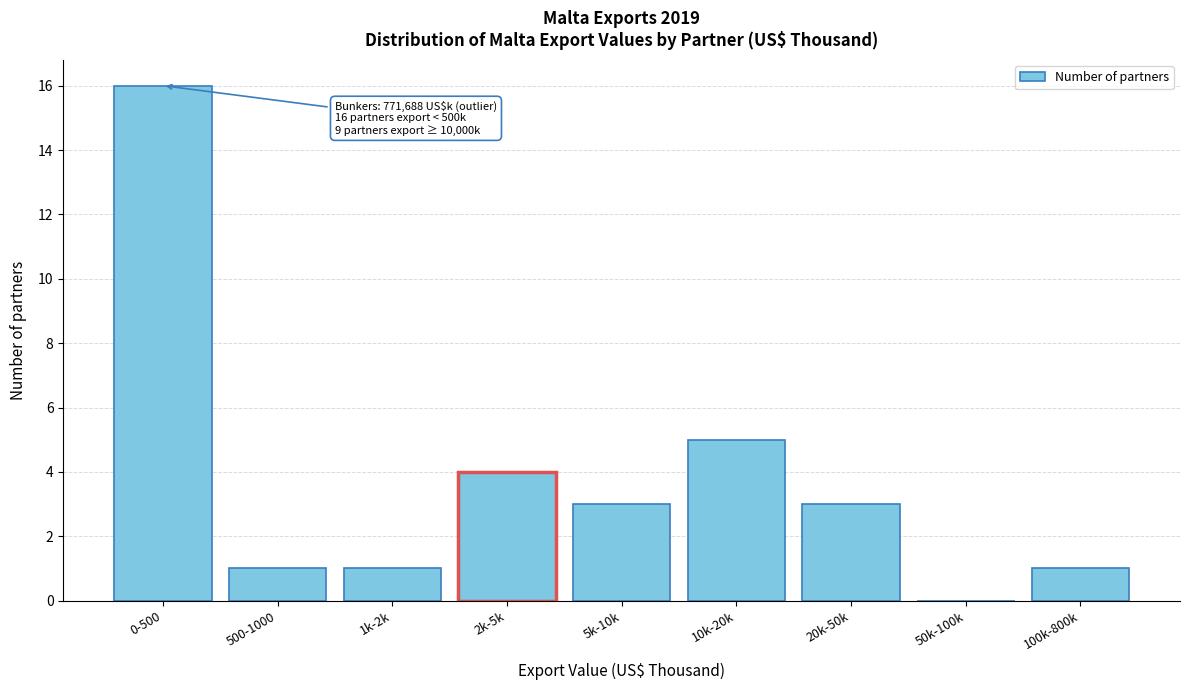

Reading left to right, list all the values displayed in this chart.

0-500=16	500-1000=1	1k-2k=1	2k-5k=4	5k-10k=3	10k-20k=5	20k-50k=3	50k-100k=0	100k-800k=1